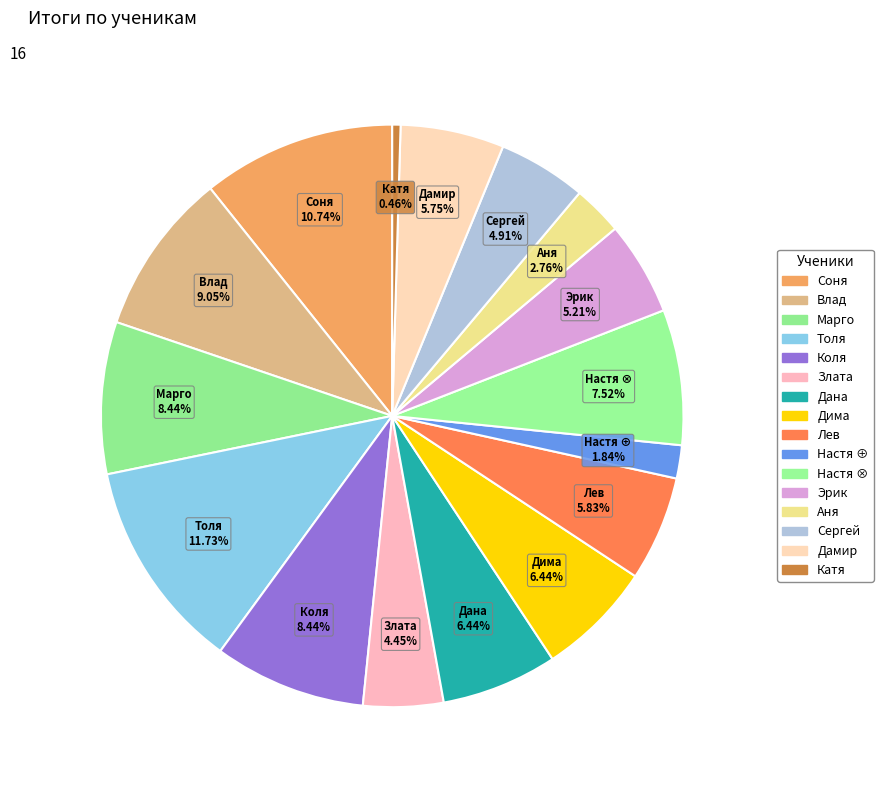

What portion of the pie excludes Марго?

91.6%